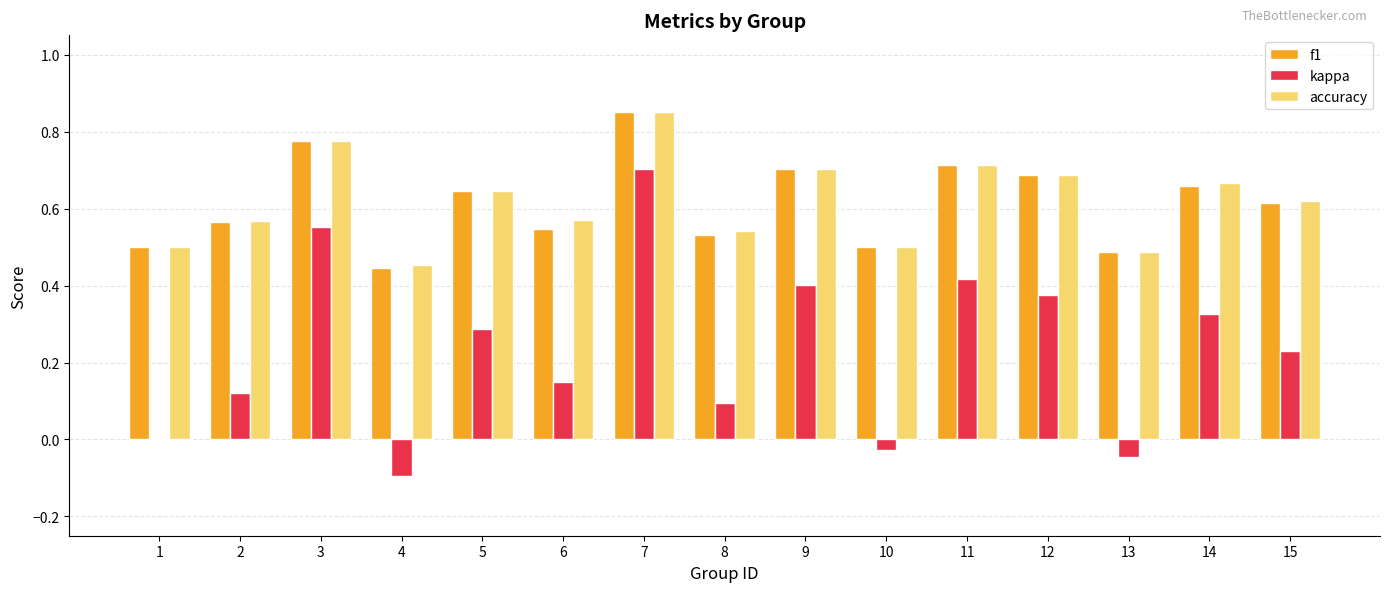

Which category has the highest value across all series?

7